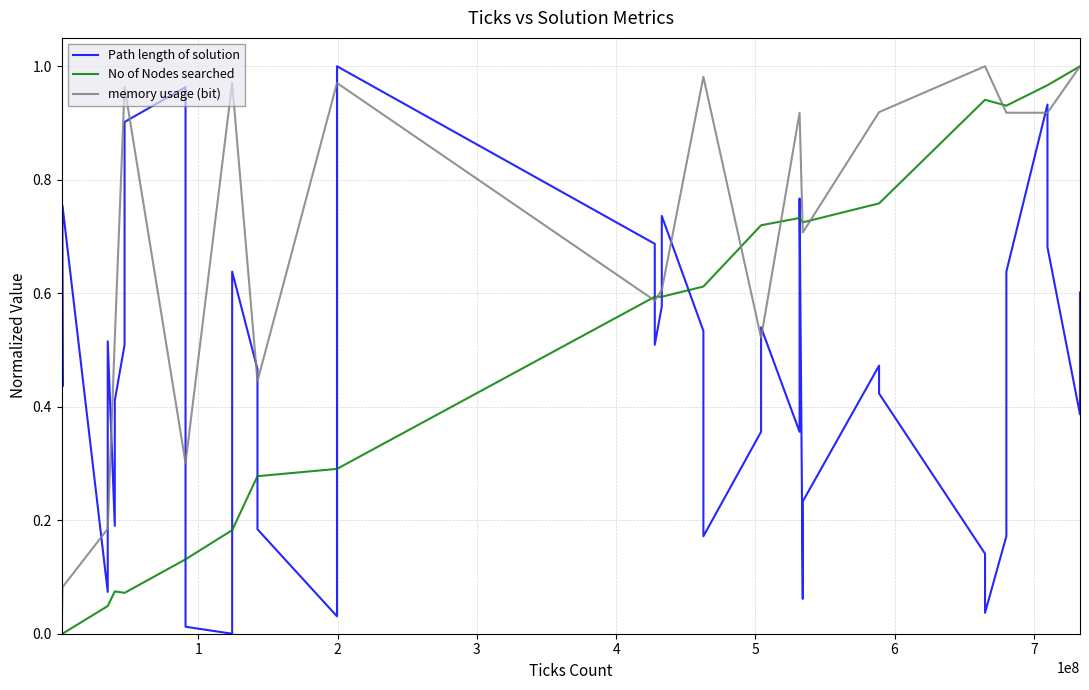

After their last crossing, which series has the higher values: Path length of solution or No of Nodes searched?

No of Nodes searched